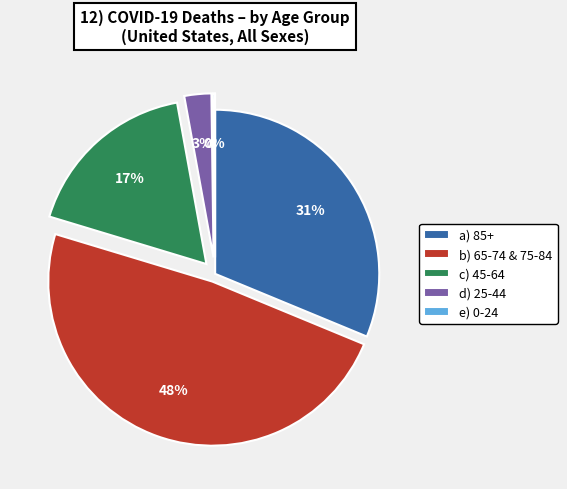

What is the largest slice in the pie chart?

b) 65-74 & 75-84